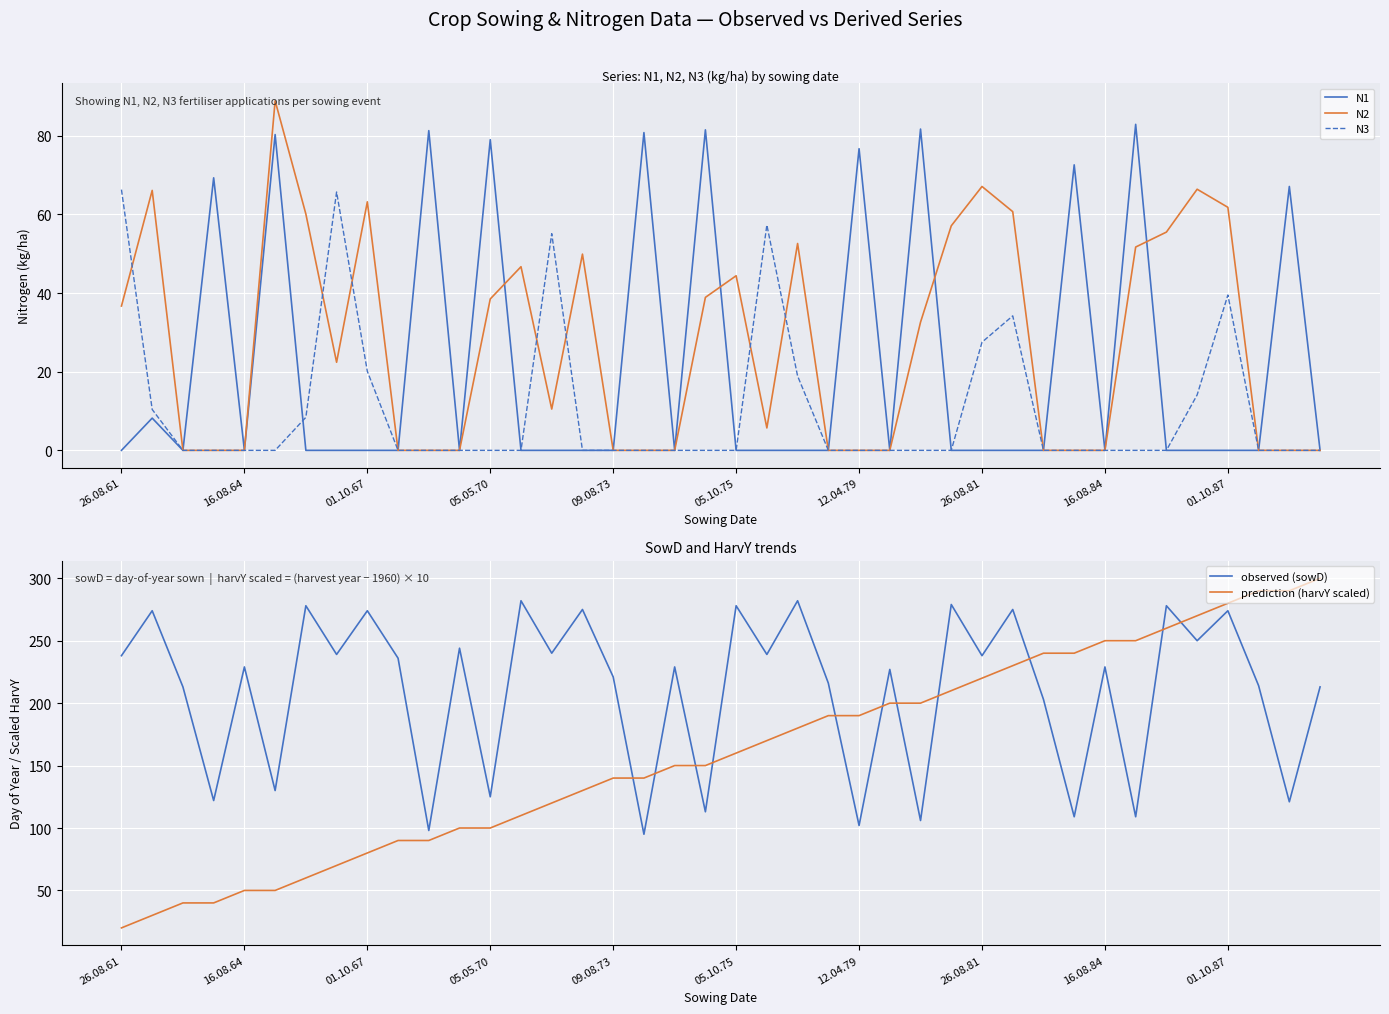

The value of N1 at 16.08.64 is 39.3. True or false?

False